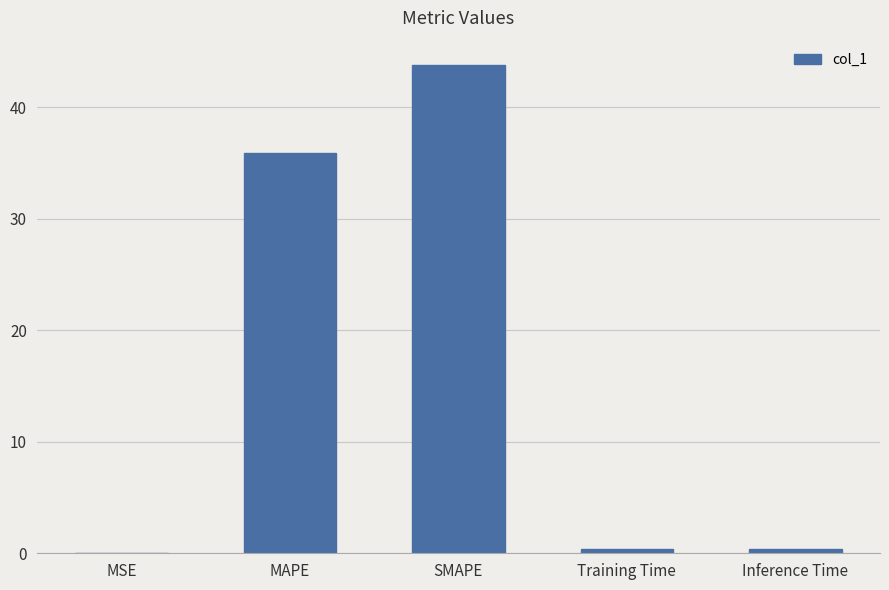

Which has a higher value, Inference Time or MAPE?

MAPE